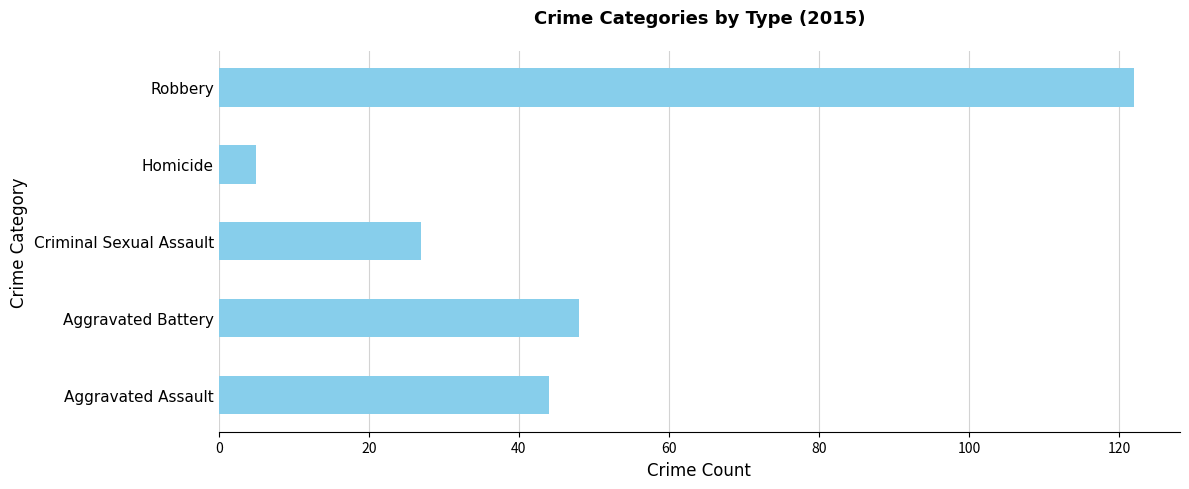

What is the change in value from Homicide to Robbery?

+117